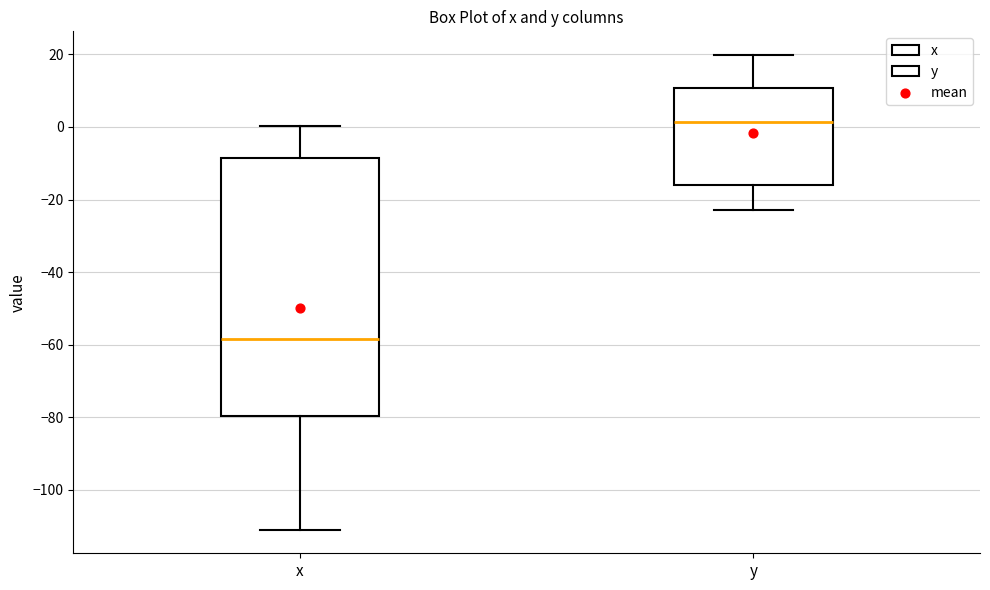

Where does the upper whisker of the box for x end on the y-axis? The values are not printed on the chart, so give them approximately, as read against the axis.

0